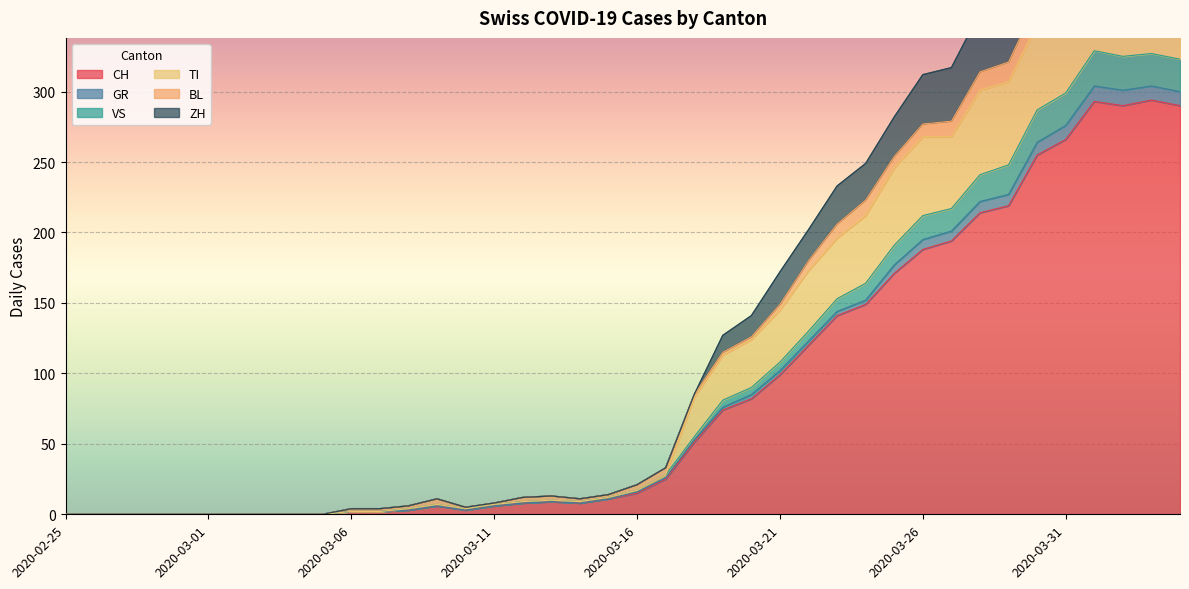

True or false: GR and ZH cross at least once.

False